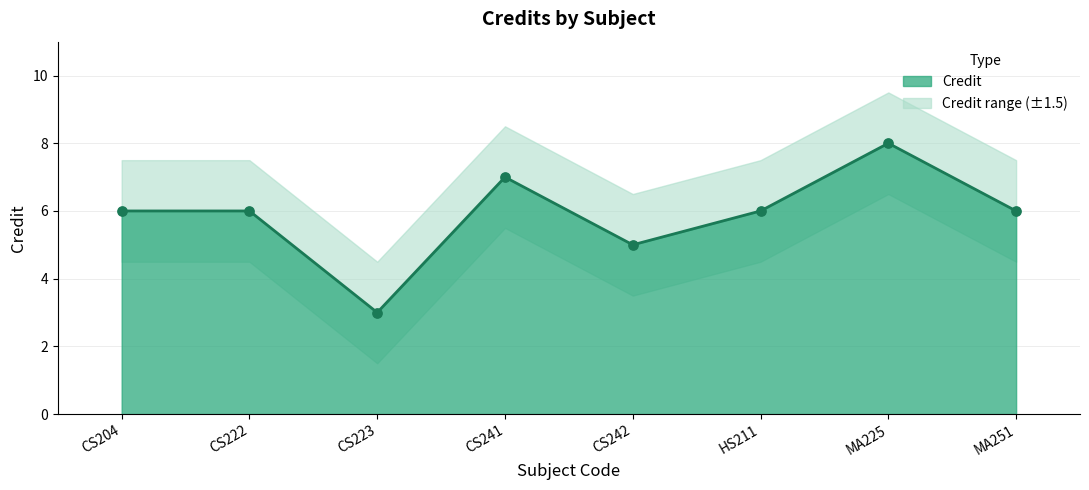

Approximately how many times larger is the value at CS204 compared to HS211?

1.0